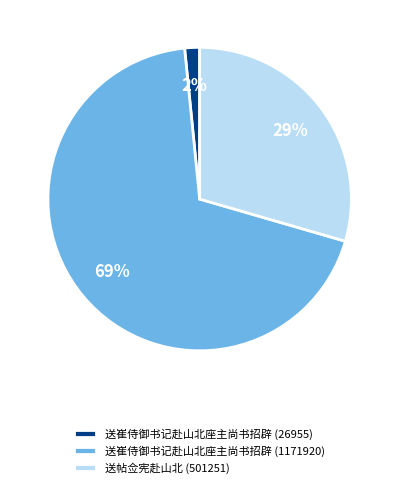

The 送帖佥宪赴山北 (501251) slice represents 29% of the pie. True or false?

True